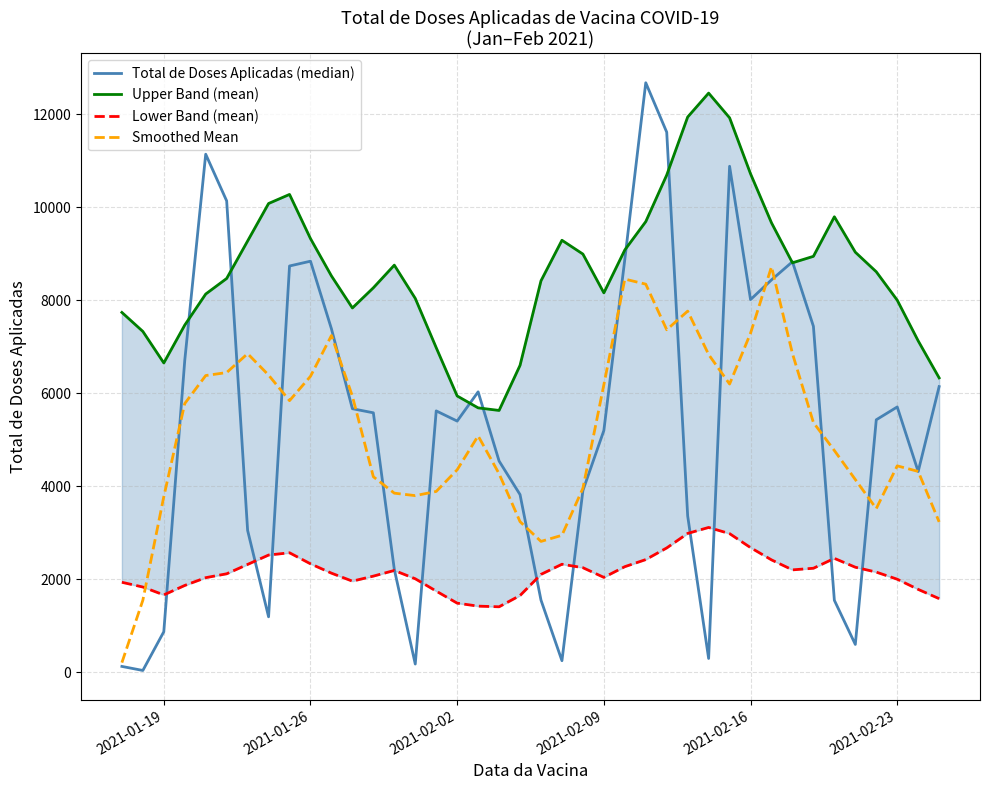

In Smoothed Mean, how many points are lower than both neighbors (excluding endpoints)?

6